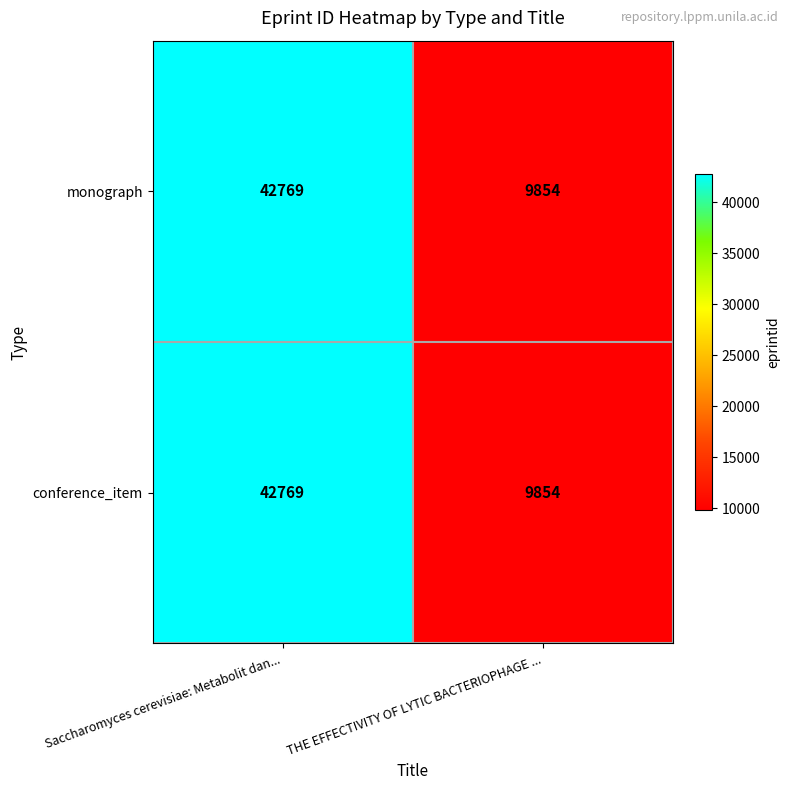

What is the difference between the conference_item values at Saccharomyces cerevisiae: Metabolit dan... and THE EFFECTIVITY OF LYTIC BACTERIOPHAGE ...?

32915